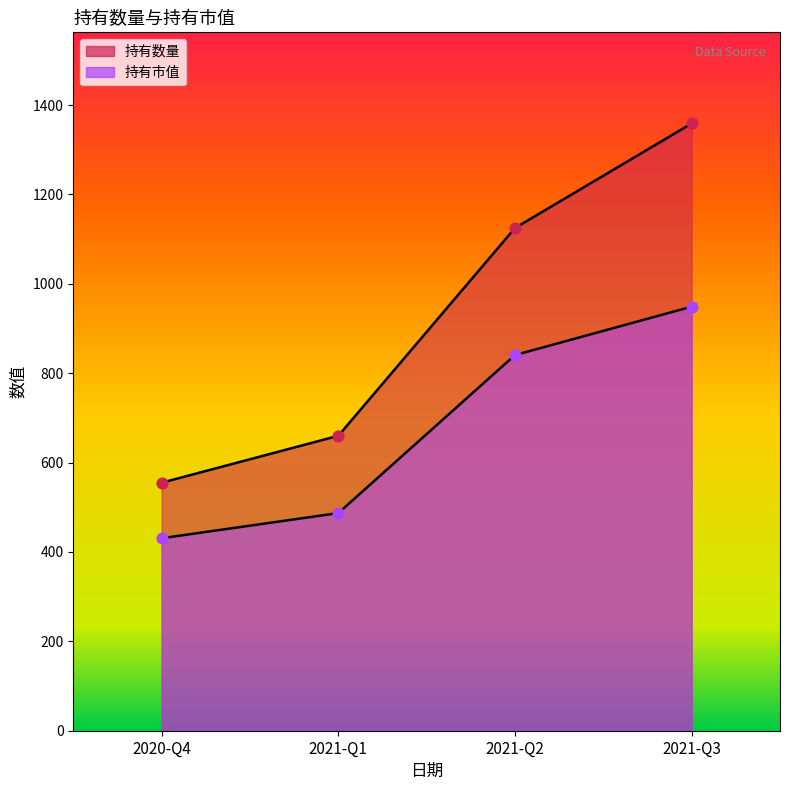

At how many categories does at least one series exceed 492?

4